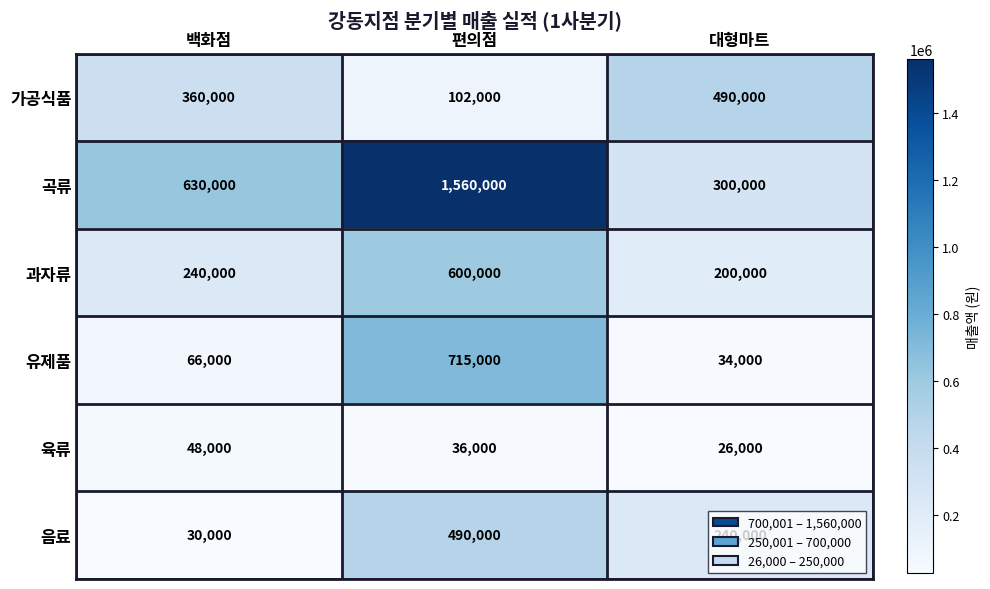

Rank the series at 백화점 from lowest to highest value.

음료, 육류, 유제품, 과자류, 가공식품, 곡류